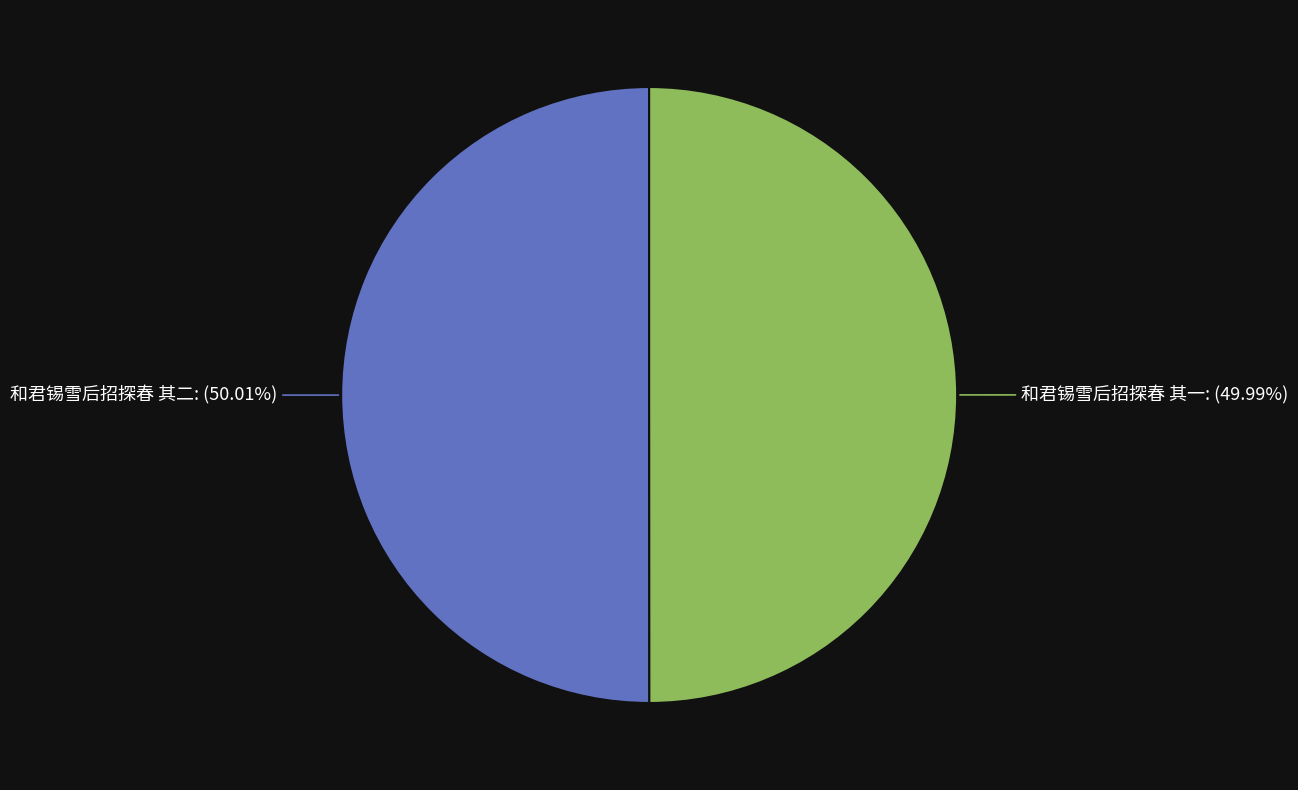

Do 和君锡雪后招探春 其一 and 和君锡雪后招探春 其二 together represent more than half of the pie?

Yes